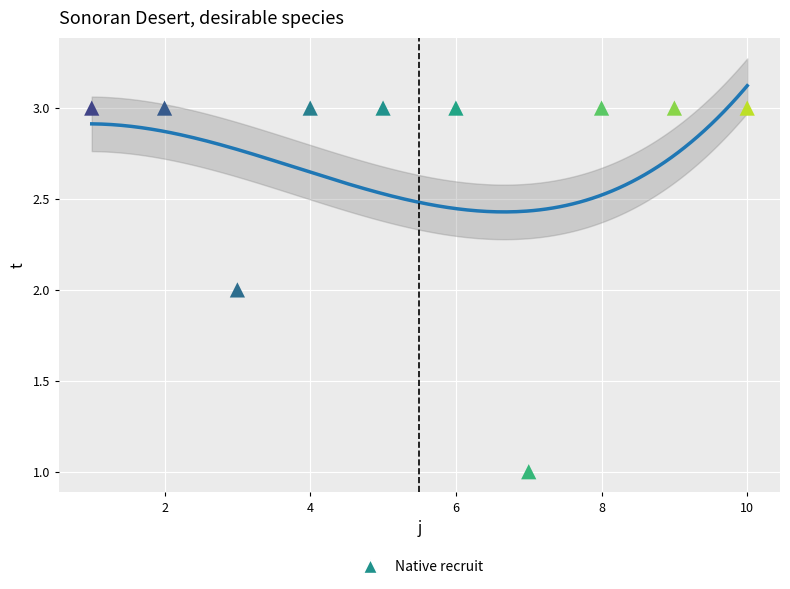

What is the average Y value?

3